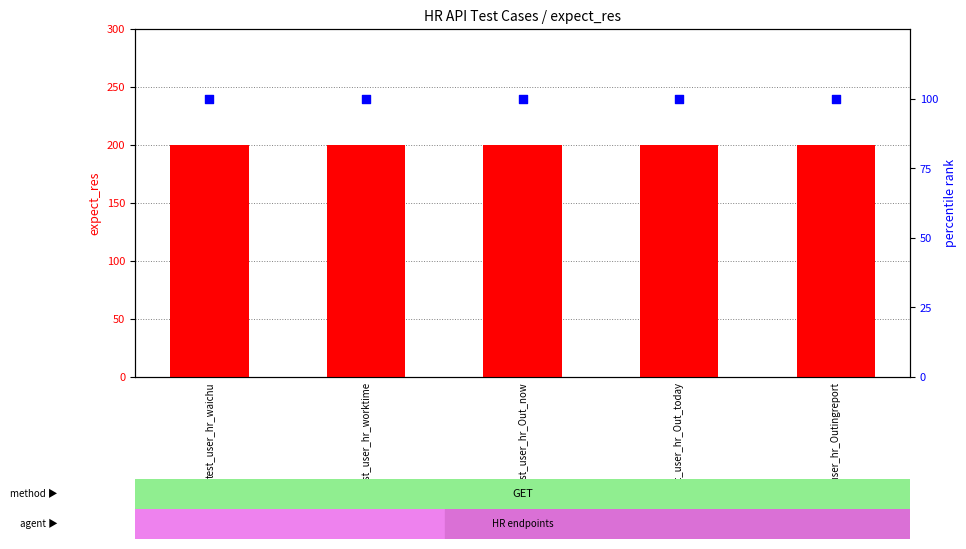

Which series has the largest total across all categories?

expect_res